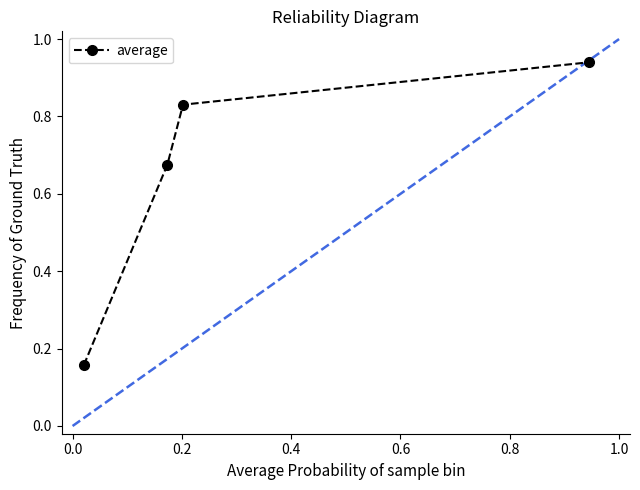

What is the difference between the maximum and second lowest values?

0.3